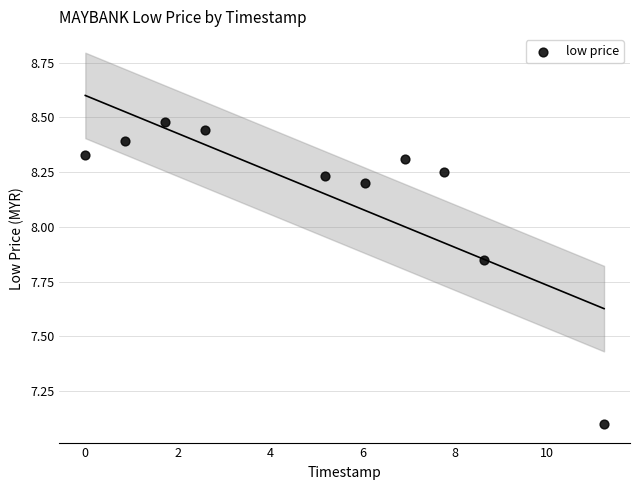

What Y value in the scatter plot is closest to 7?

7.1